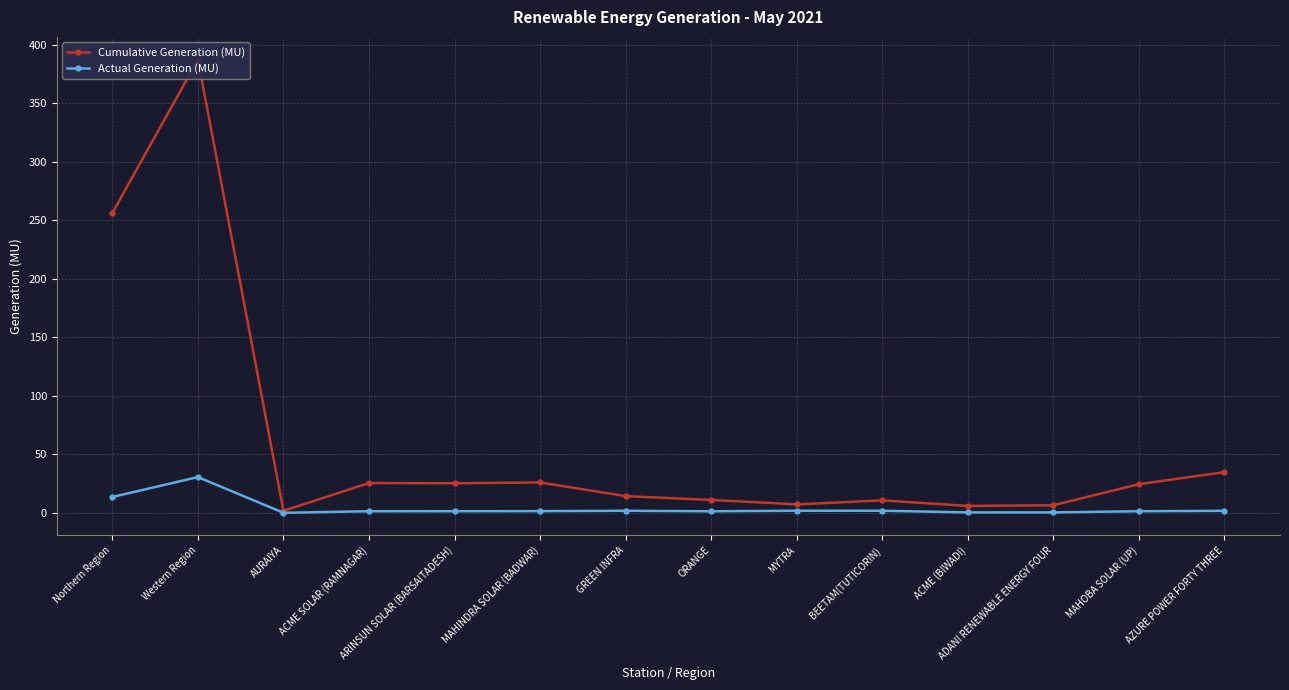

How many lines are shown in the chart?

2